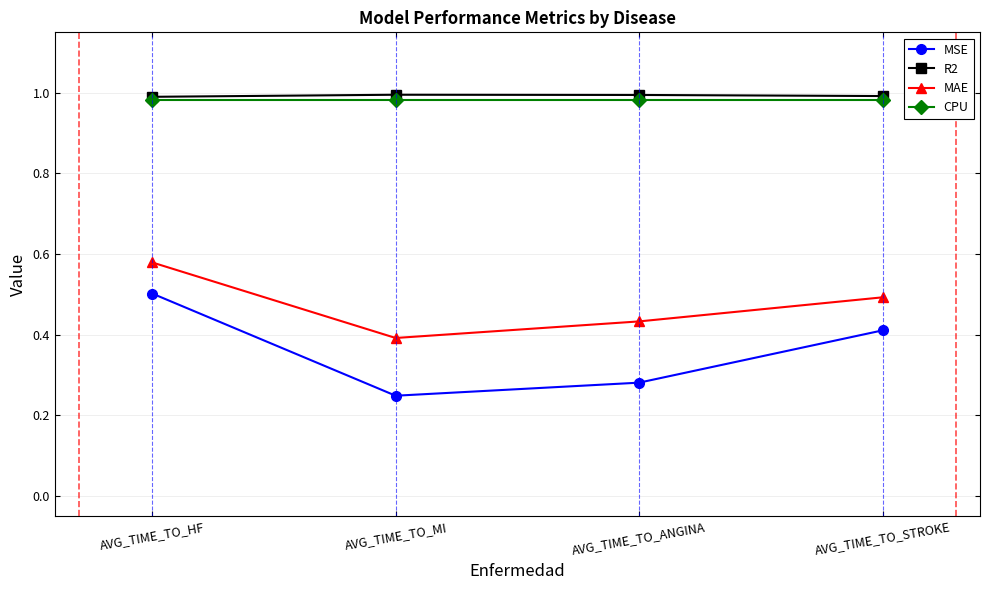

What position from the right is AVG_TIME_TO_HF?

4